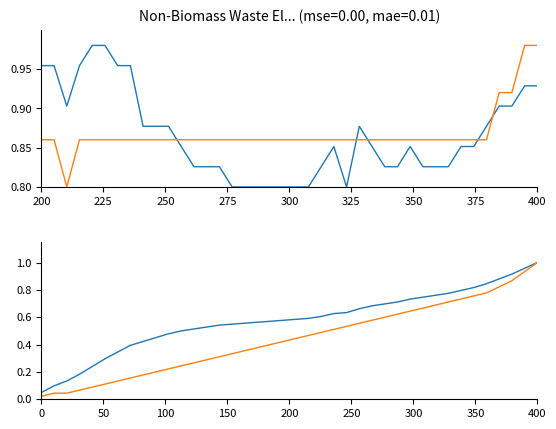

Reading left to right, what are all the values shown in this chart?

CH: 0.0	0.1	0.1	0.2	0.2	0.3	0.3	0.4	0.4	0.5	0.5	0.5	0.5	0.5	0.5	0.5	0.6	0.6	0.6	0.6	0.6	0.6	0.6	0.6	0.6	0.7	0.7	0.7	0.7	0.7	0.7	0.8	0.8	0.8	0.8	0.8	0.9	0.9	1.0	1.0
ZH: 0.0	0.0	0.0	0.1	0.1	0.1	0.1	0.2	0.2	0.2	0.2	0.2	0.3	0.3	0.3	0.3	0.4	0.4	0.4	0.4	0.4	0.5	0.5	0.5	0.5	0.6	0.6	0.6	0.6	0.6	0.7	0.7	0.7	0.7	0.8	0.8	0.8	0.9	0.9	1.0